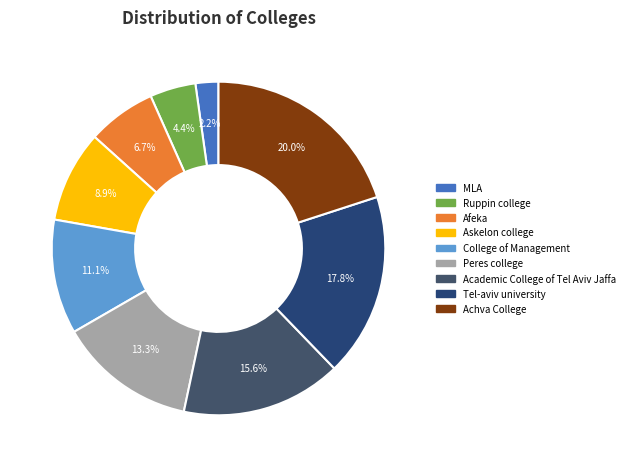

To the nearest percent, what is the combined percentage of MLA and Academic College of Tel Aviv Jaffa?

18%